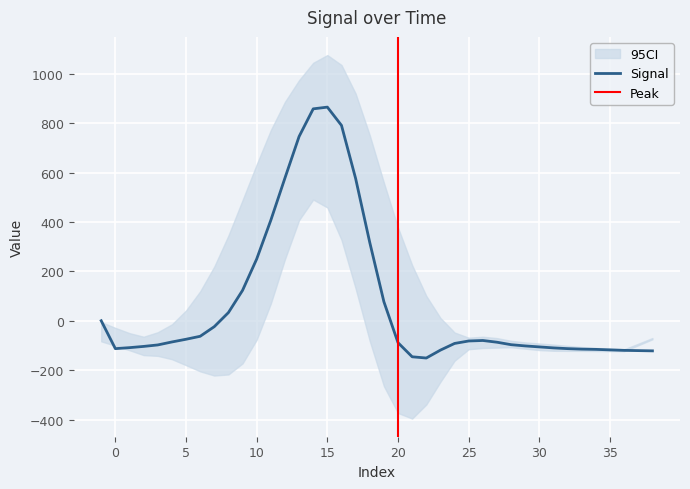

List the labels in order of value, smallest first.

22, 21, 38, 37, 36, 23, 35, 34, 33, 0, 32, 31, 1, 30, 2, 29, 3, 28, 24, 20, 27, 4, 25, 26, 5, 6, 7, -1, 8, 19, 9, 10, 18, 11, 17, 12, 13, 16, 14, 15